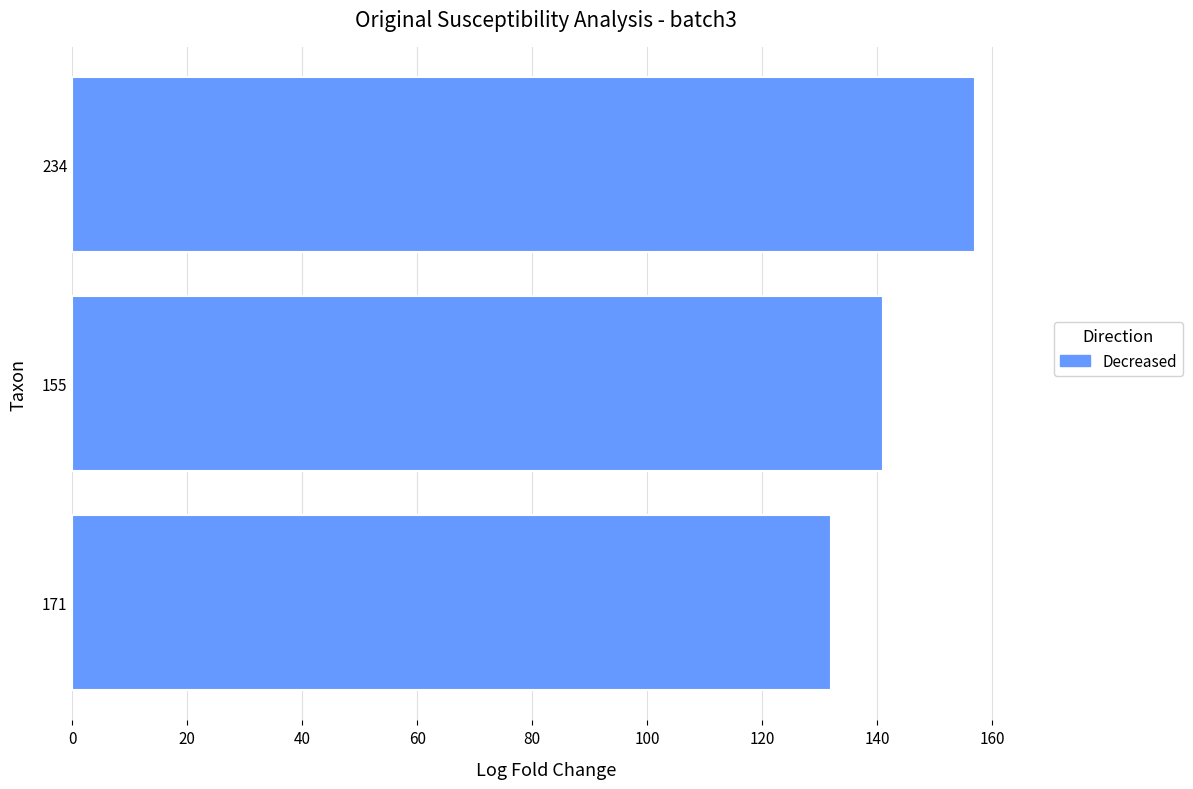

What is the sum of all values?

430